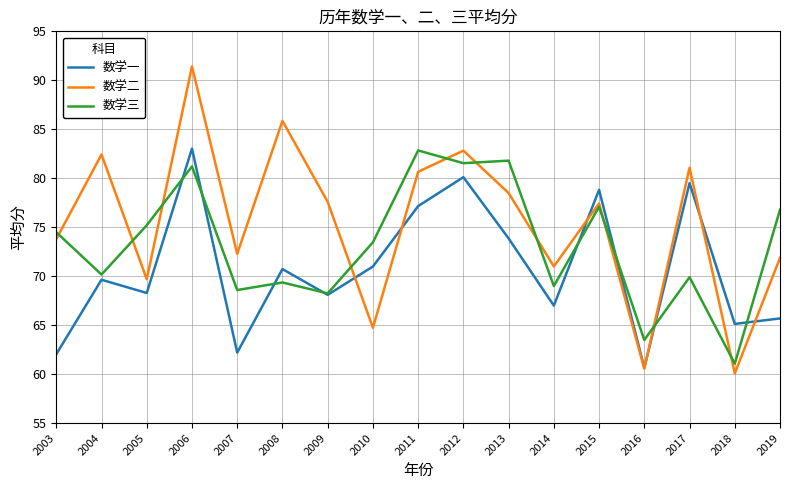

What value does the 数学一 series have at 2006?

83.0